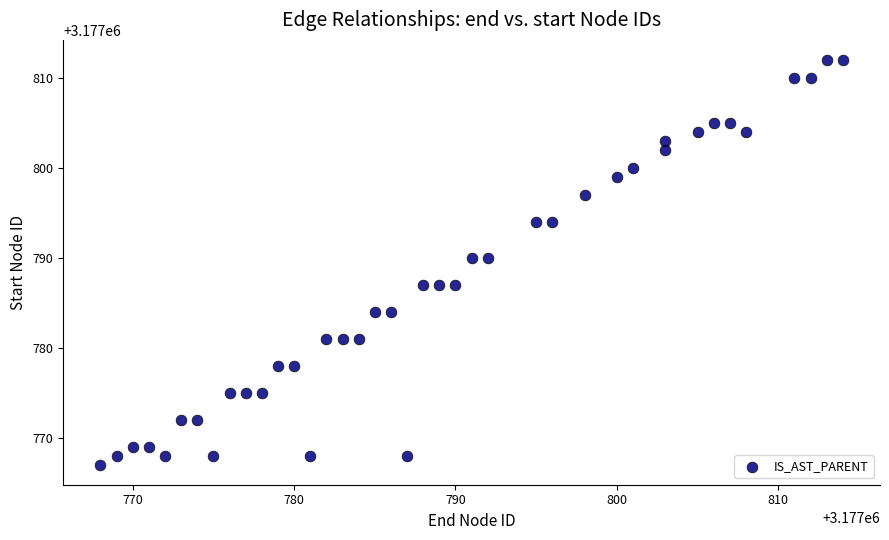

What is the range of Y values (max minus min)?

45